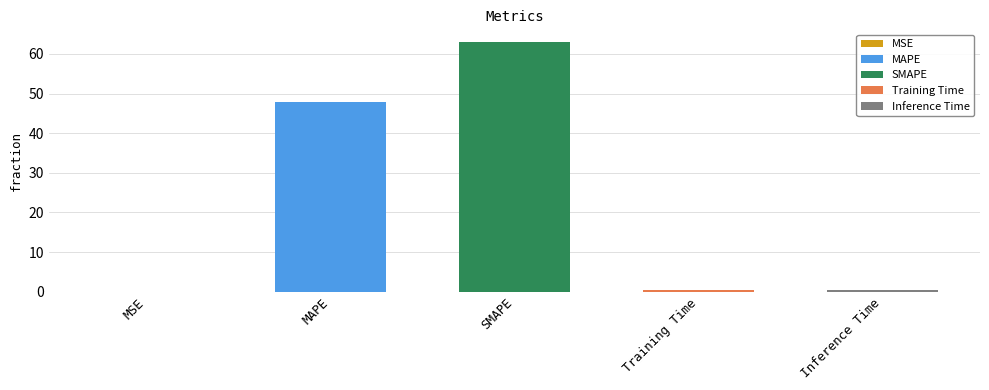

What is the value of the 4th bar from the left?

0.4